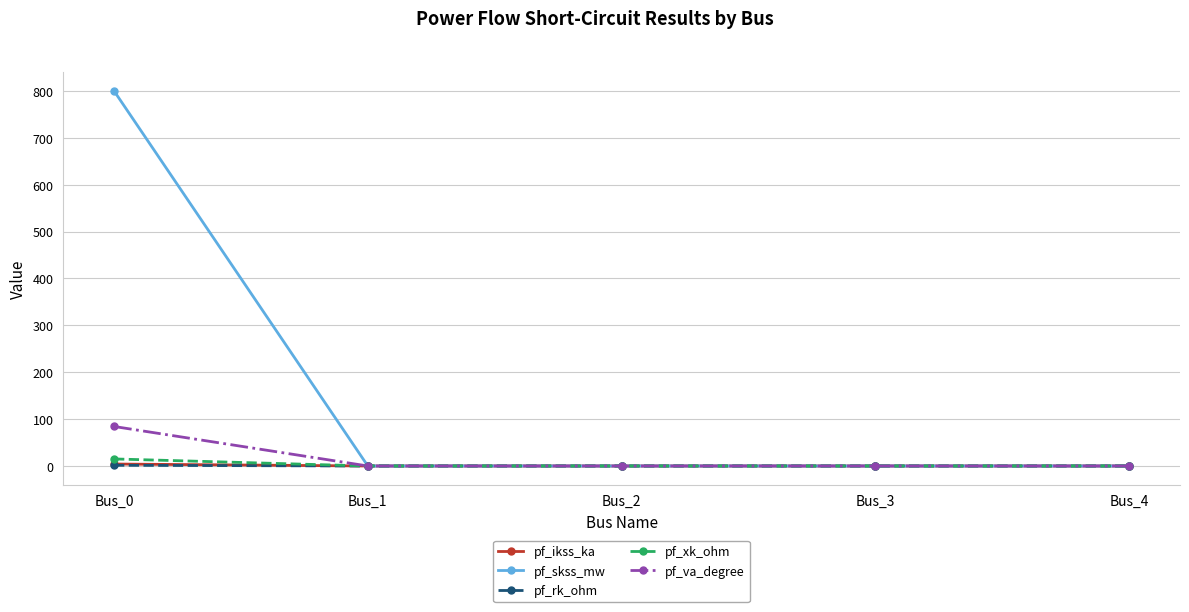

At which category is the sum across all series the highest?

Bus_0